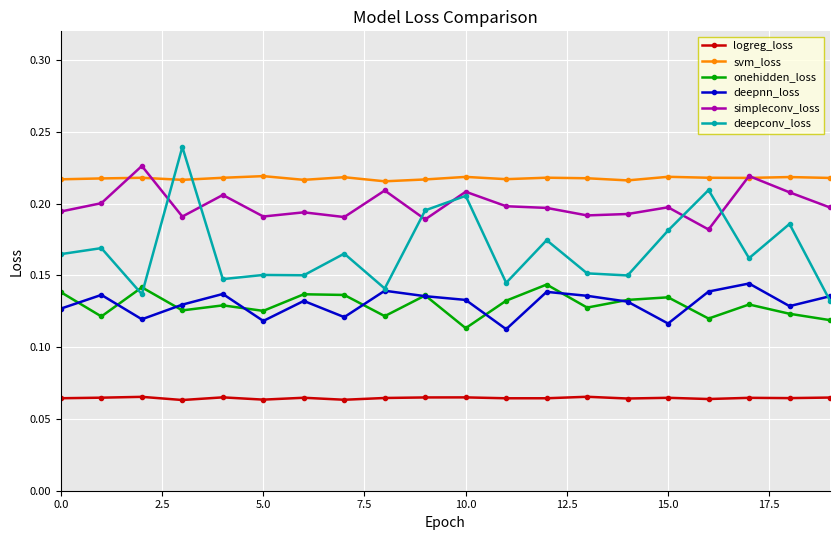

True or false: logreg_loss and simpleconv_loss intersect in this chart.

False